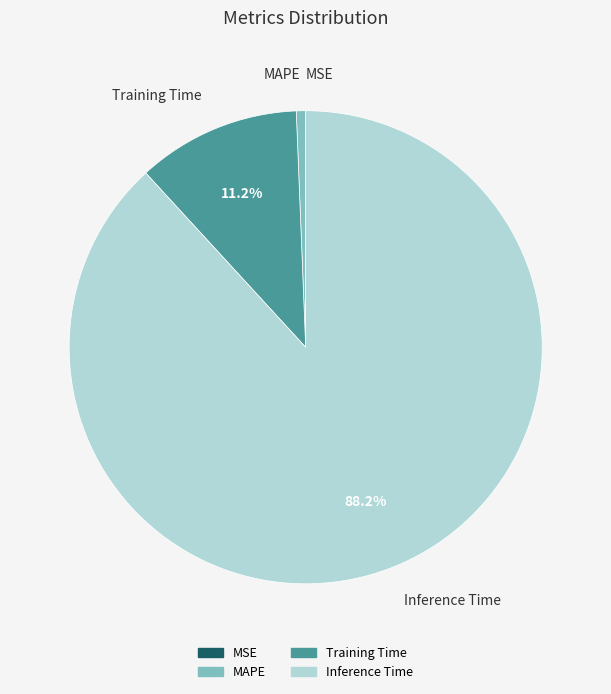

Combined, what portion of the pie is Training Time and Inference Time?

99.4%